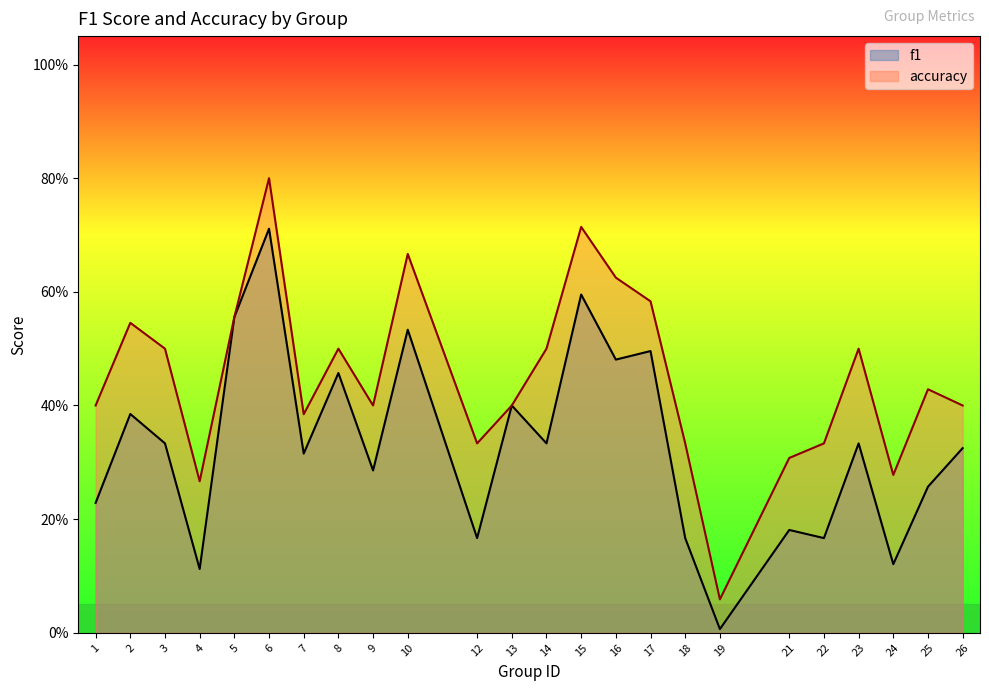

Where is the first local minimum for accuracy?

4